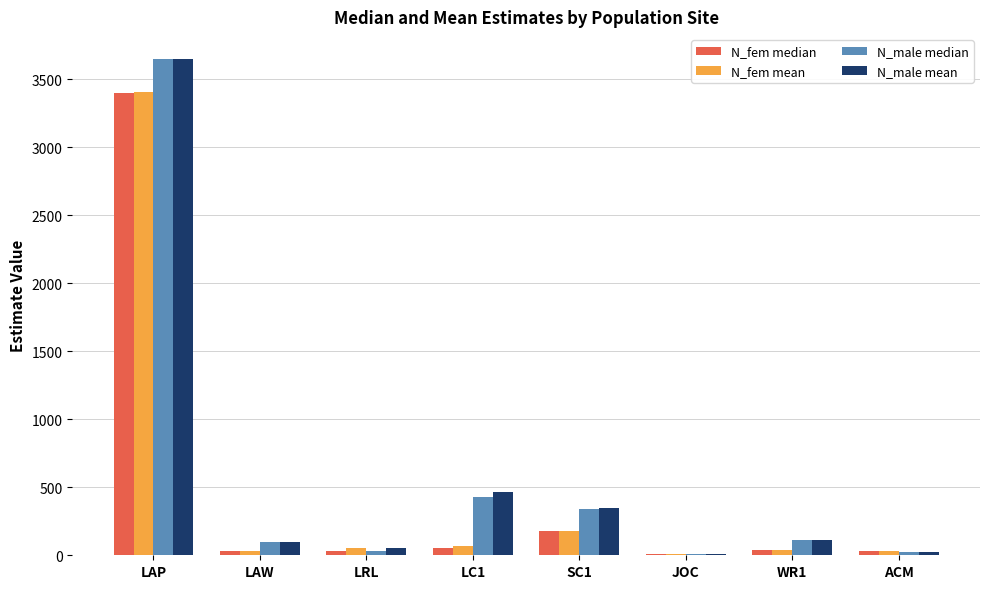

Is it true that N_male mean equals 52.5 at LRL?

True